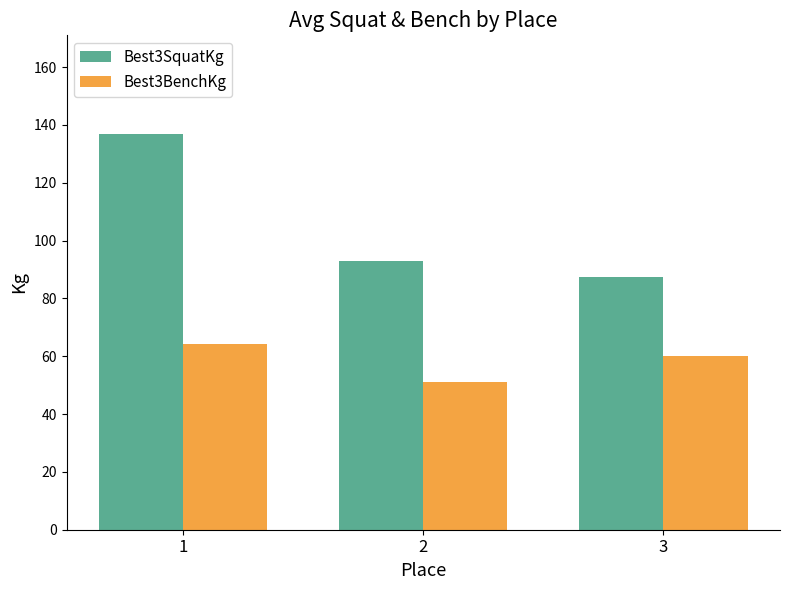

What is the difference between the highest and lowest values at 3?

27.5